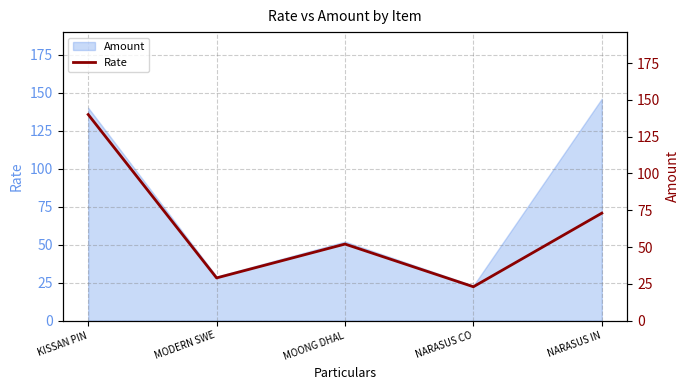

What is the difference between the maximum and second lowest values?

111